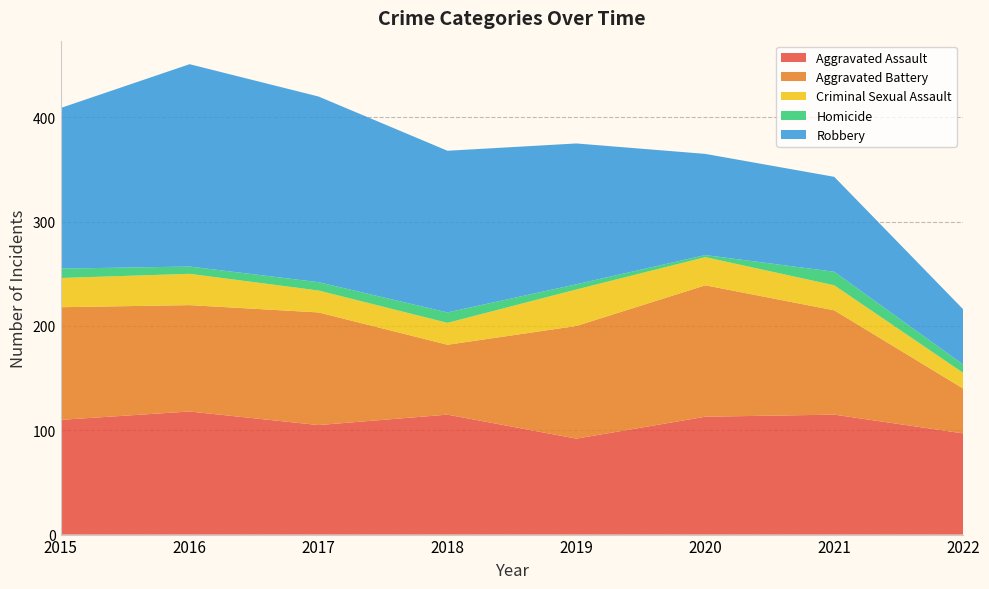

Reading right to left, extract all data points from this chart.

Aggravated Assault: 2022=97	2021=115	2020=113	2019=92	2018=115	2017=105	2016=118	2015=110
Aggravated Battery: 2022=43	2021=100	2020=126	2019=108	2018=67	2017=108	2016=102	2015=108
Criminal Sexual Assault: 2022=15	2021=24	2020=27	2019=35	2018=21	2017=21	2016=30	2015=28
Homicide: 2022=8	2021=13	2020=2	2019=5	2018=10	2017=8	2016=7	2015=9
Robbery: 2022=53	2021=91	2020=97	2019=135	2018=155	2017=178	2016=194	2015=154